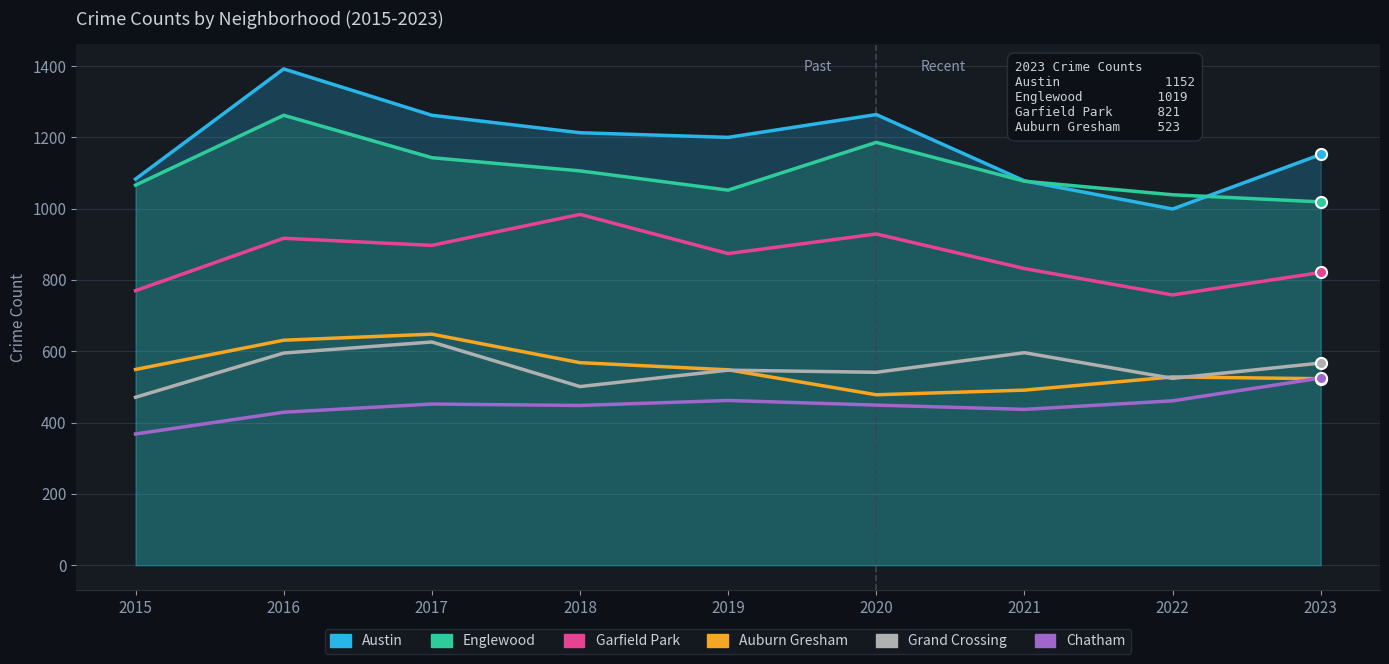

Where is the first local maximum for Grand Crossing?

2017